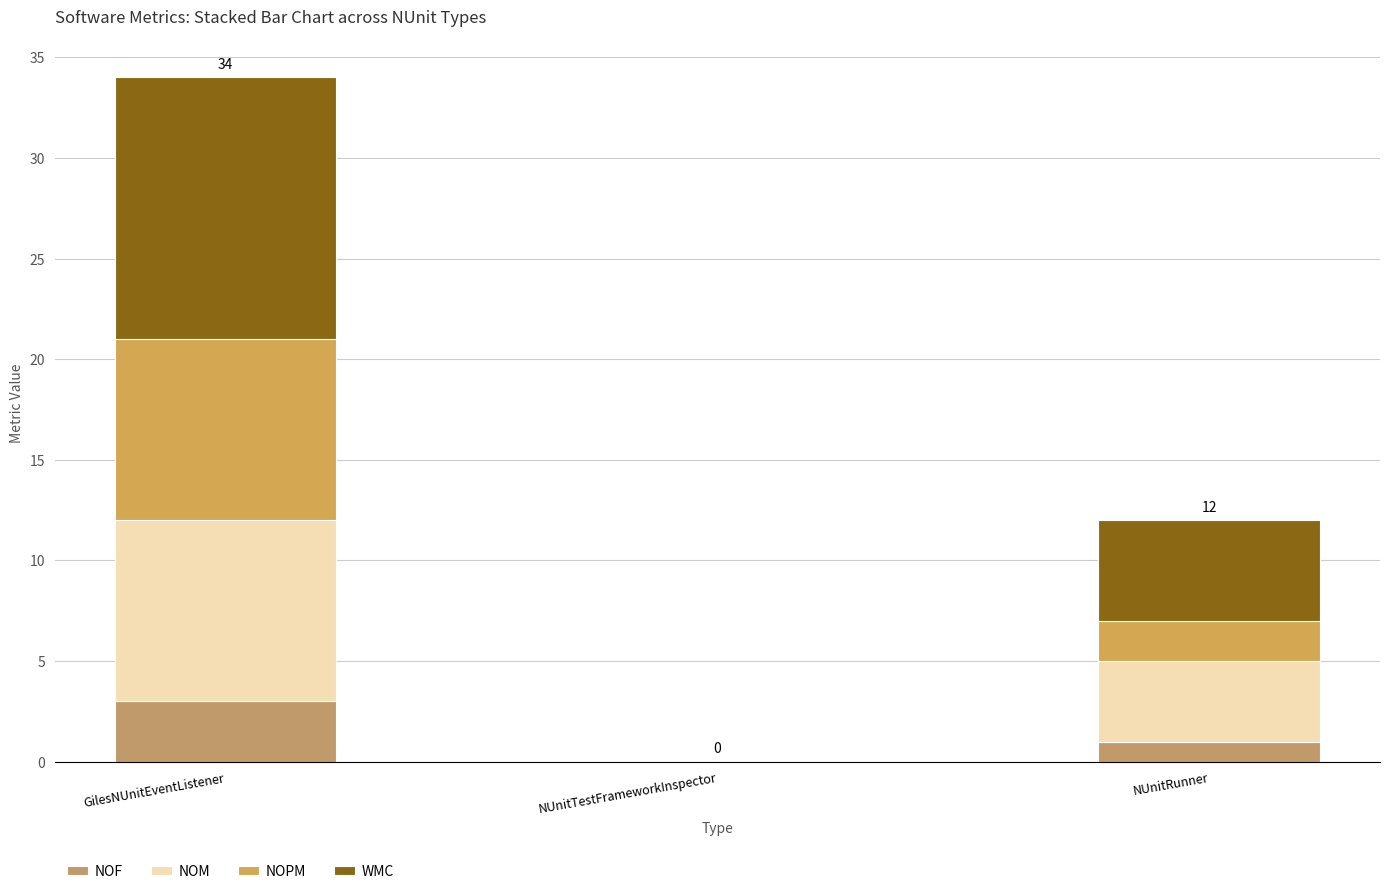

What is the difference between the second highest and minimum values in the NOPM series?

2